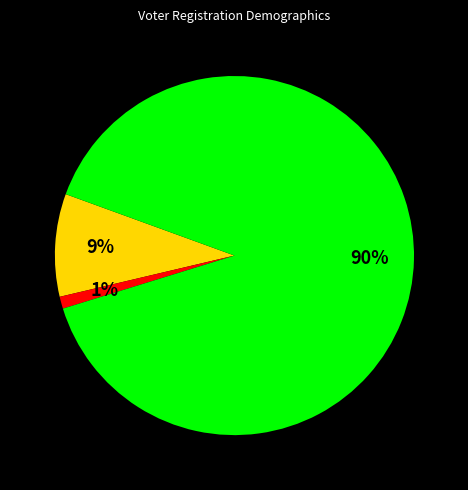

To the nearest percent, what is the average slice percentage?

33%